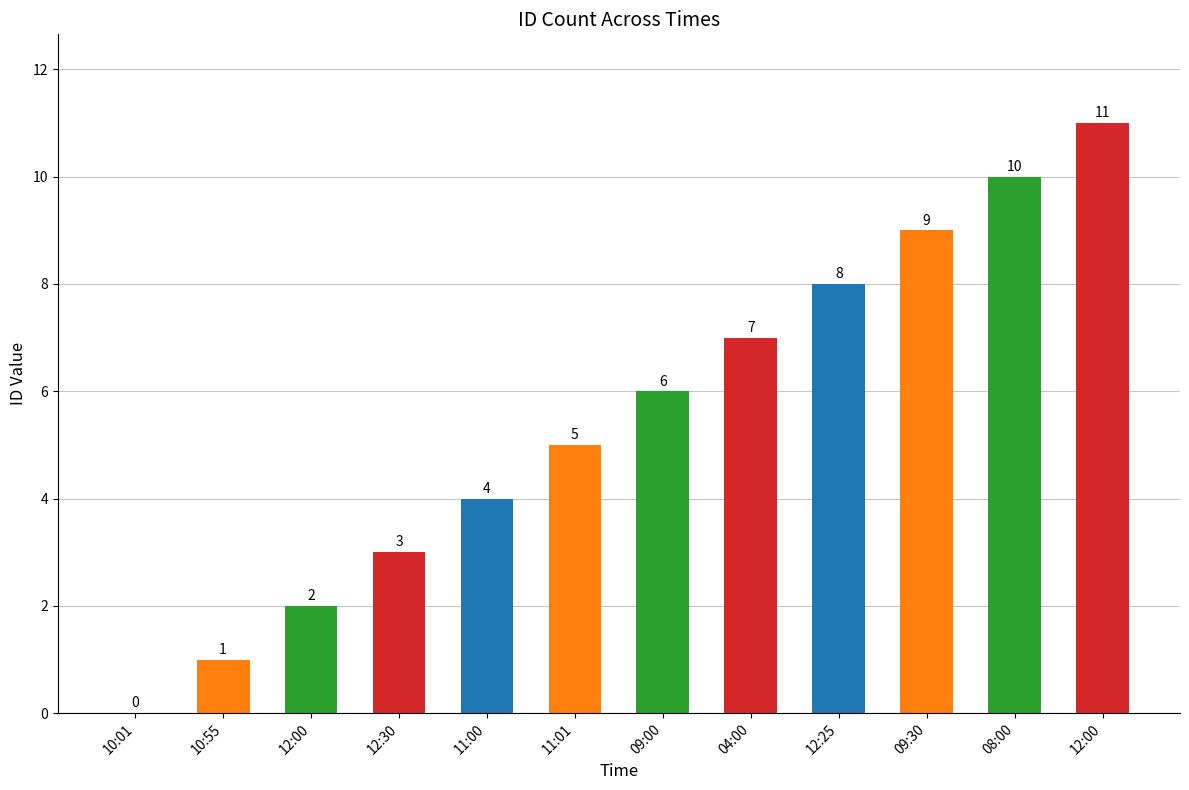

Are the bars grouped side by side (vs. stacked)?

No